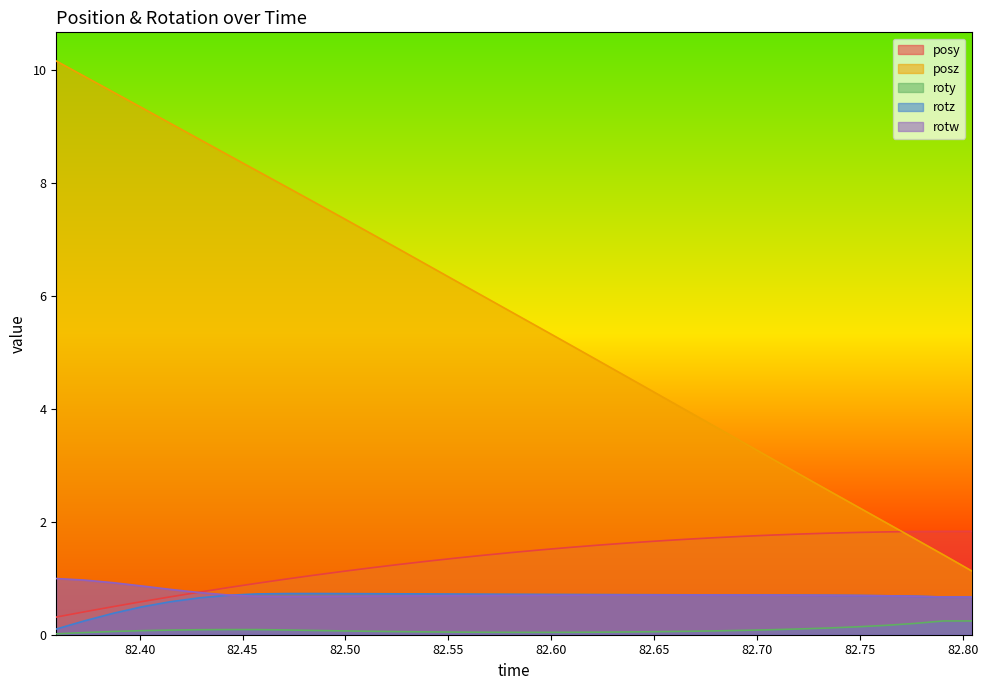

Reading left to right, list all the values displayed in this chart.

posy: 0.3	0.4	0.5	0.6	0.7	0.8	0.8	0.9	1.0	1.1	1.1	1.2	1.2	1.3	1.4	1.4	1.5	1.5	1.5	1.6	1.6	1.7	1.7	1.7	1.7	1.8	1.8	1.8	1.8	1.8	1.8	1.8	1.8
posz: 10.2	9.9	9.6	9.3	9.1	8.8	8.5	8.2	7.9	7.7	7.4	7.1	6.8	6.5	6.3	6.0	5.7	5.4	5.1	4.8	4.6	4.3	4.0	3.7	3.4	3.1	2.8	2.6	2.3	2.0	1.7	1.4	1.1
roty: 0.0	0.0	0.1	0.1	0.1	0.1	0.1	0.1	0.1	0.1	0.1	0.1	0.1	0.0	0.0	0.0	0.0	0.0	0.0	0.0	0.0	0.1	0.1	0.1	0.1	0.1	0.1	0.1	0.1	0.2	0.2	0.2	0.2
rotz: 0.1	0.2	0.4	0.5	0.6	0.7	0.7	0.7	0.7	0.7	0.7	0.7	0.7	0.7	0.7	0.7	0.7	0.7	0.7	0.7	0.7	0.7	0.7	0.7	0.7	0.7	0.7	0.7	0.7	0.7	0.7	0.7	0.7
rotw: 1.0	1.0	0.9	0.9	0.8	0.7	0.7	0.7	0.7	0.7	0.7	0.7	0.7	0.7	0.7	0.7	0.7	0.7	0.7	0.7	0.7	0.7	0.7	0.7	0.7	0.7	0.7	0.7	0.7	0.7	0.7	0.7	0.7